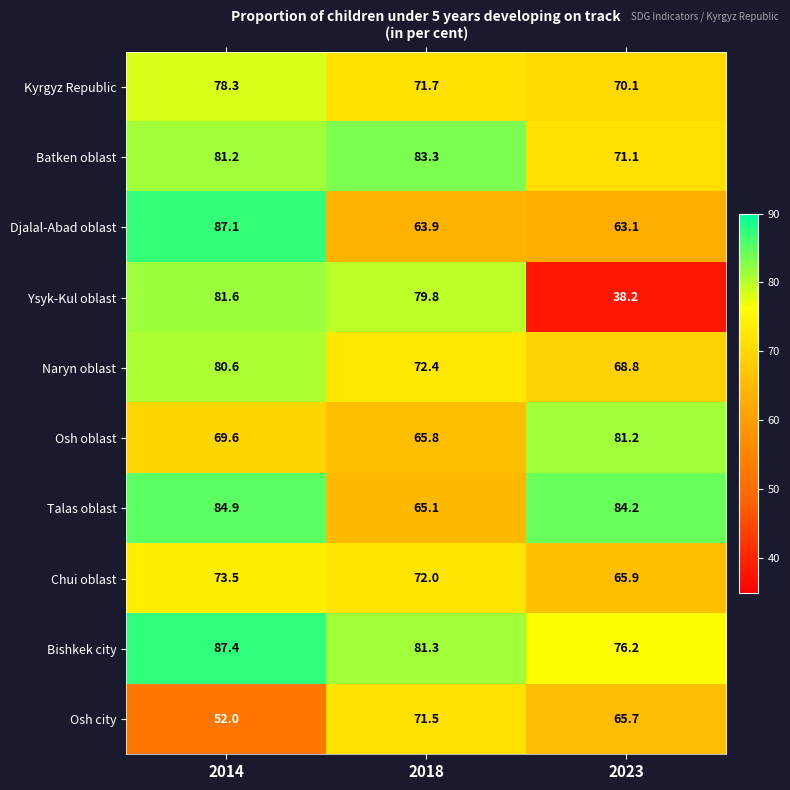

Is it true that Batken oblast equals 81.2 at 2014?

True